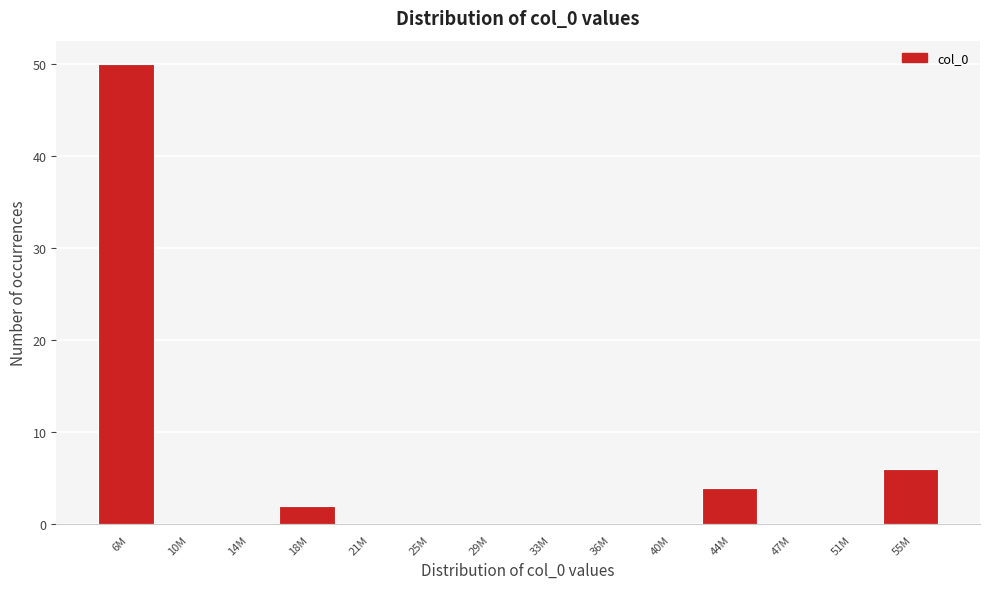

Reading left to right, transcribe all the data shown in this chart.

6M=50	10M=0	14M=0	18M=2	21M=0	25M=0	29M=0	33M=0	36M=0	40M=0	44M=4	47M=0	51M=0	55M=6